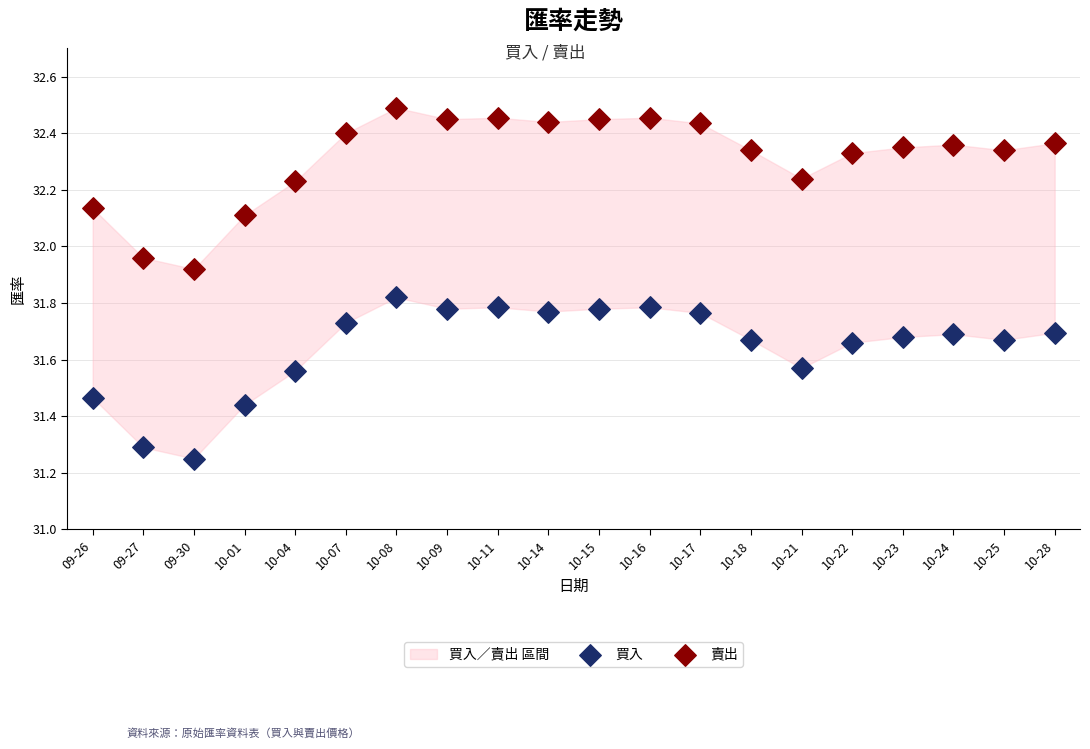

Which series reaches the maximum Y coordinate?

賣出